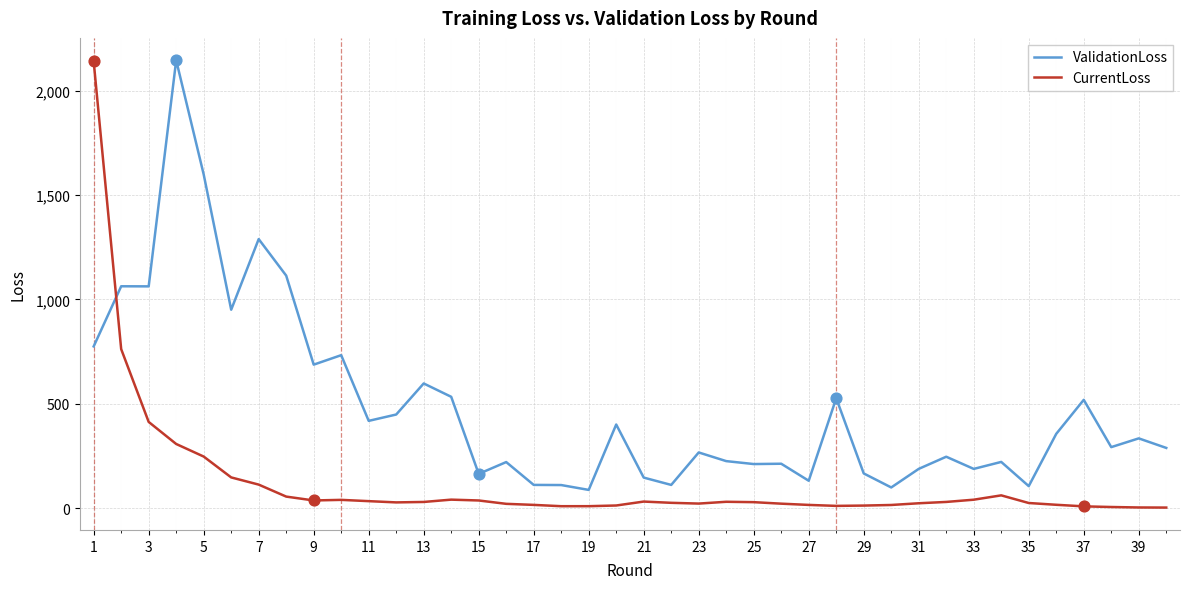

Which series has the largest total across all categories?

ValidationLoss